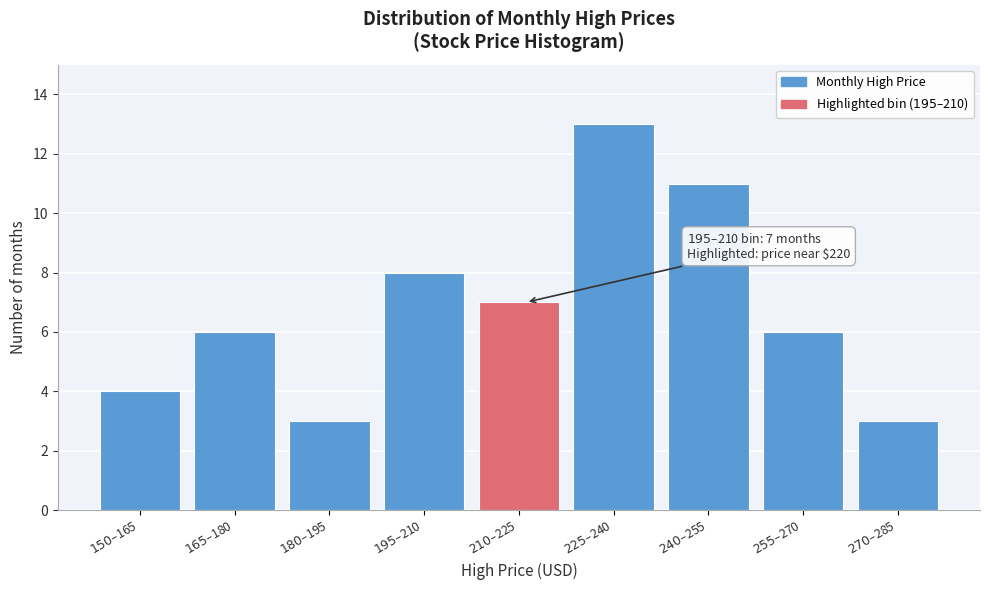

Reading right to left, transcribe all the data shown in this chart.

3	6	11	13	7	8	3	6	4